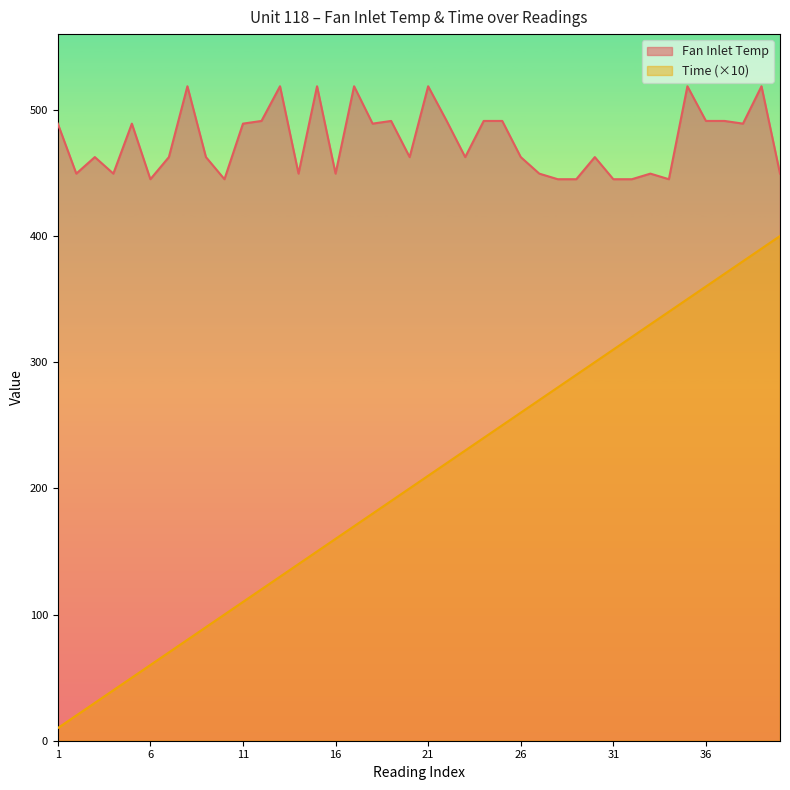

What is the maximum value shown in the chart?

518.7